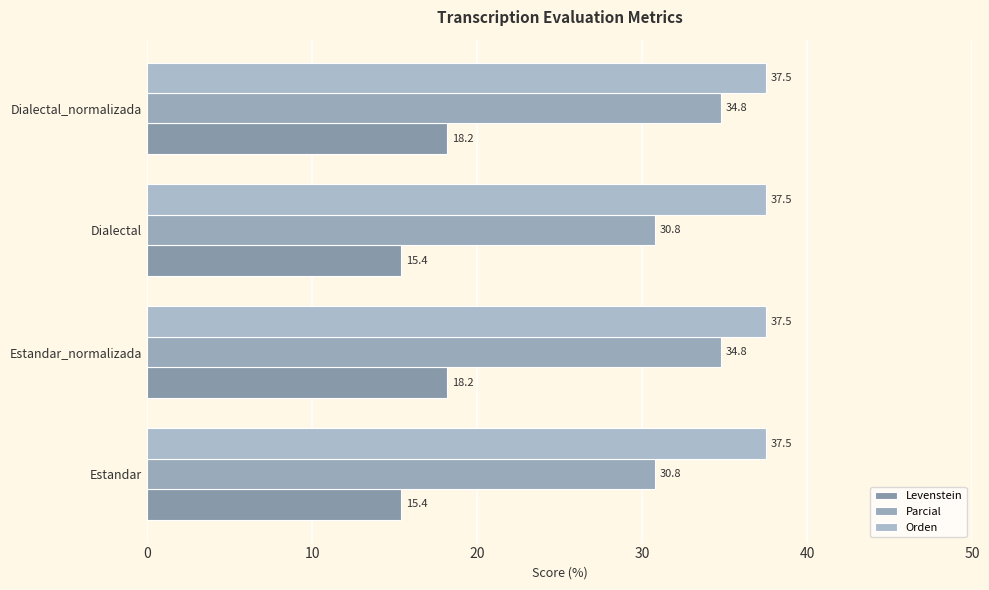

What is the difference between the maximum and second lowest values in the Levenstein series?

2.8